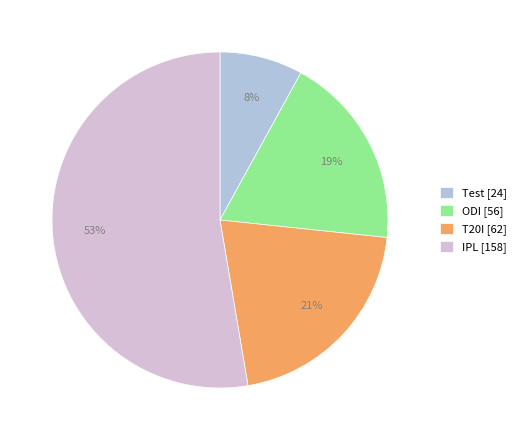

Is it true that ODI [56] is 31% of the pie?

False